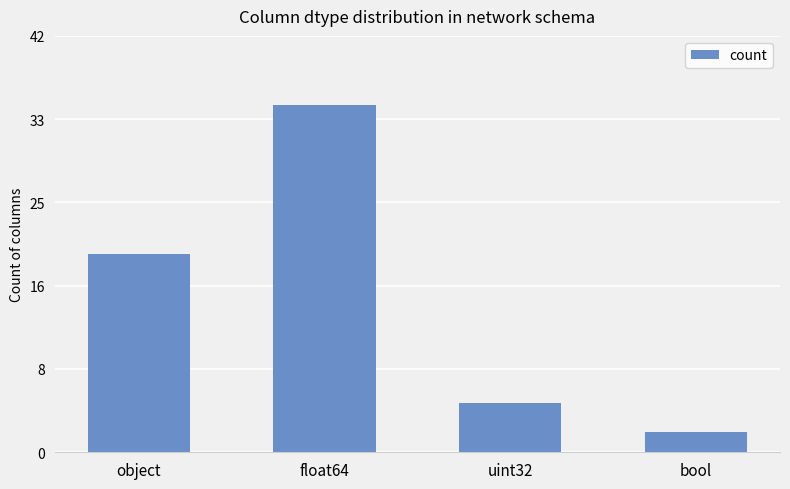

What is the difference between the values at float64 and object?

15